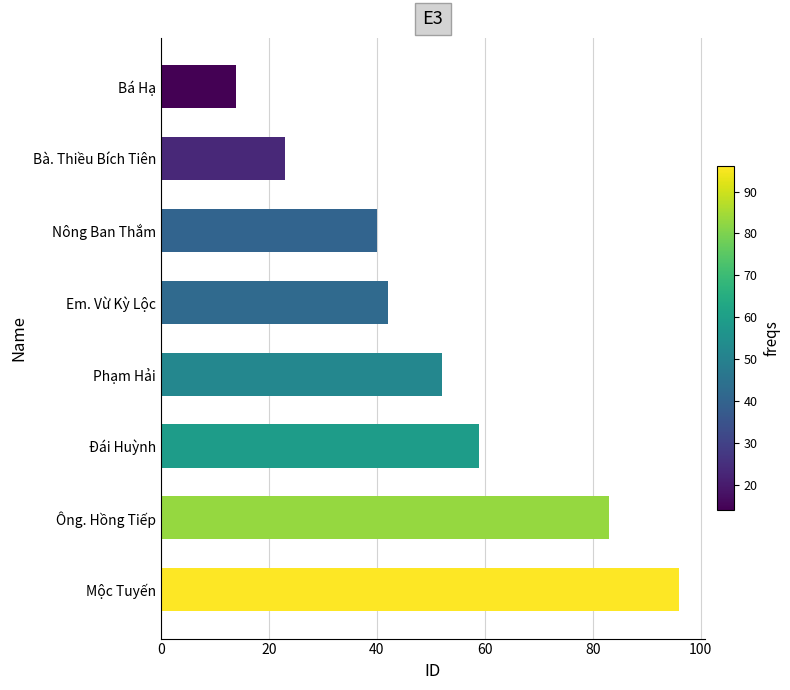

What value does the data have at Bá Hạ, to the nearest 5?

15